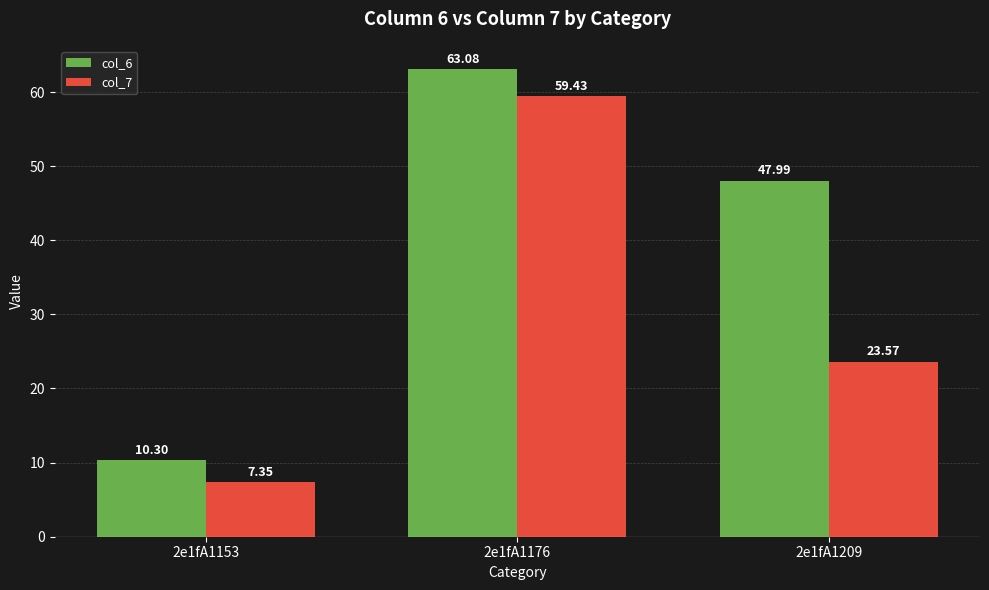

At which label does col_7 reach its peak?

2e1fA1176